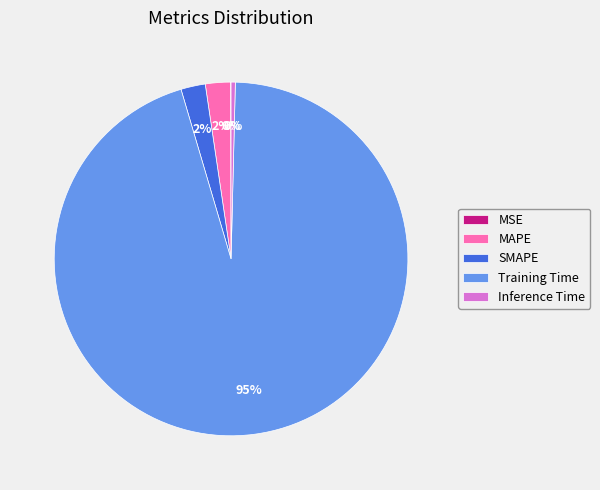

To the nearest percent, what percentage of the pie is SMAPE?

2%